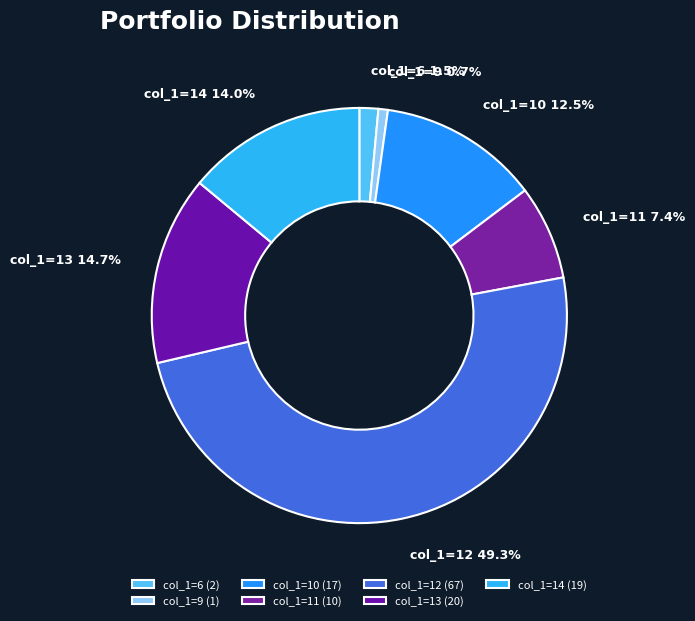

What portion of the pie excludes col_1=12?

50.7%